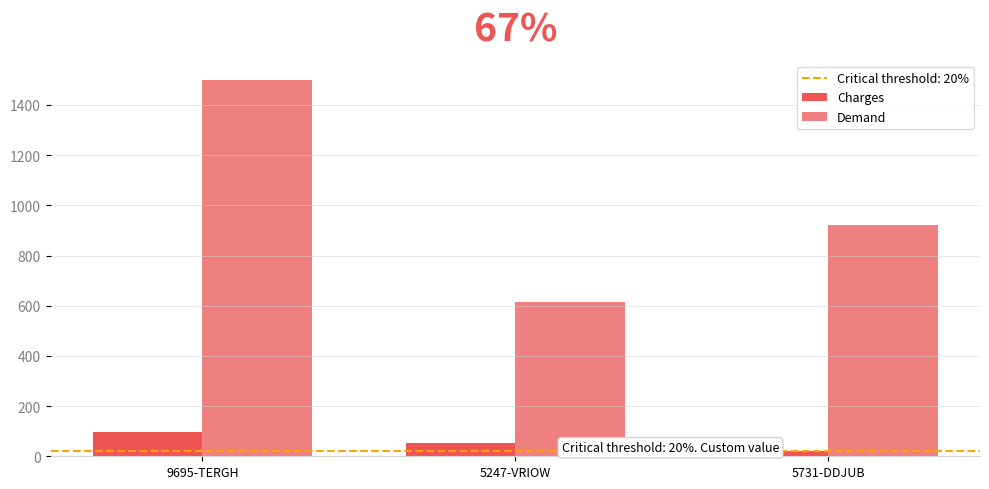

Is the value of Demand at 5731-DDJUB greater than the value of Charges at 9695-TERGH?

Yes